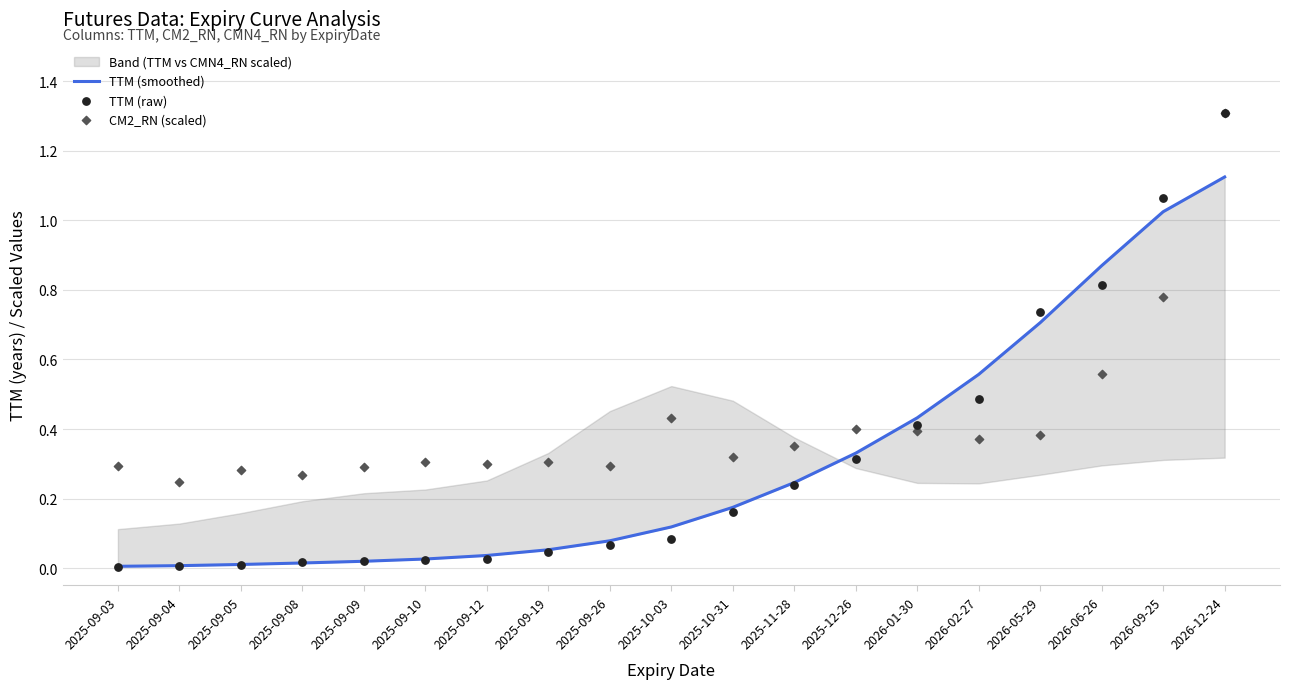

At how many categories does at least one series exceed 0?

19